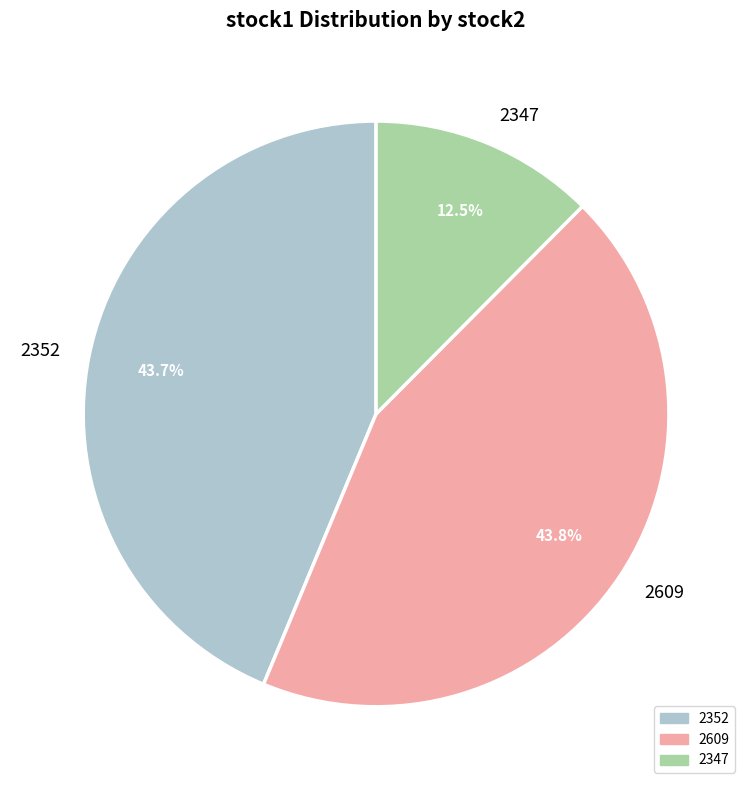

Between 2609 and 2347, which is larger?

2609